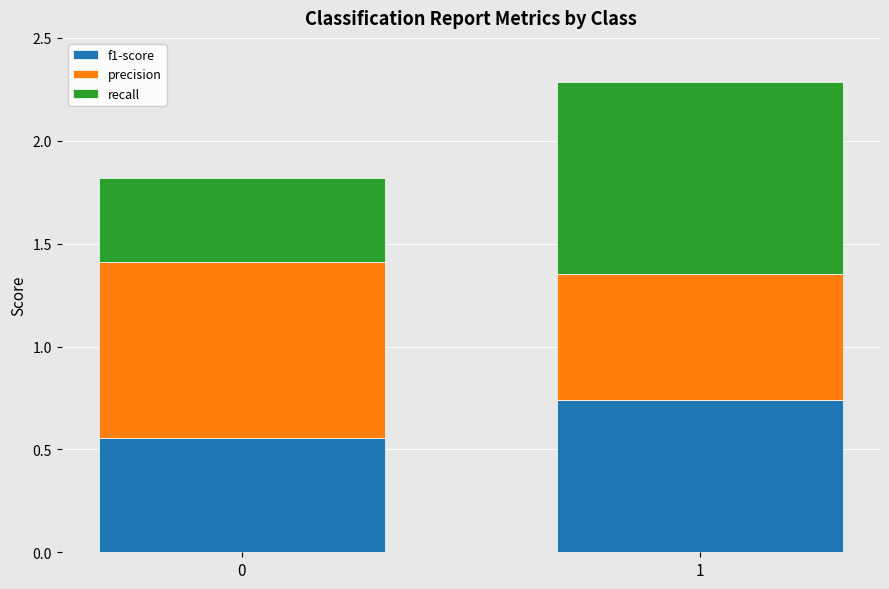

What is the sum of all f1-score values?

1.3